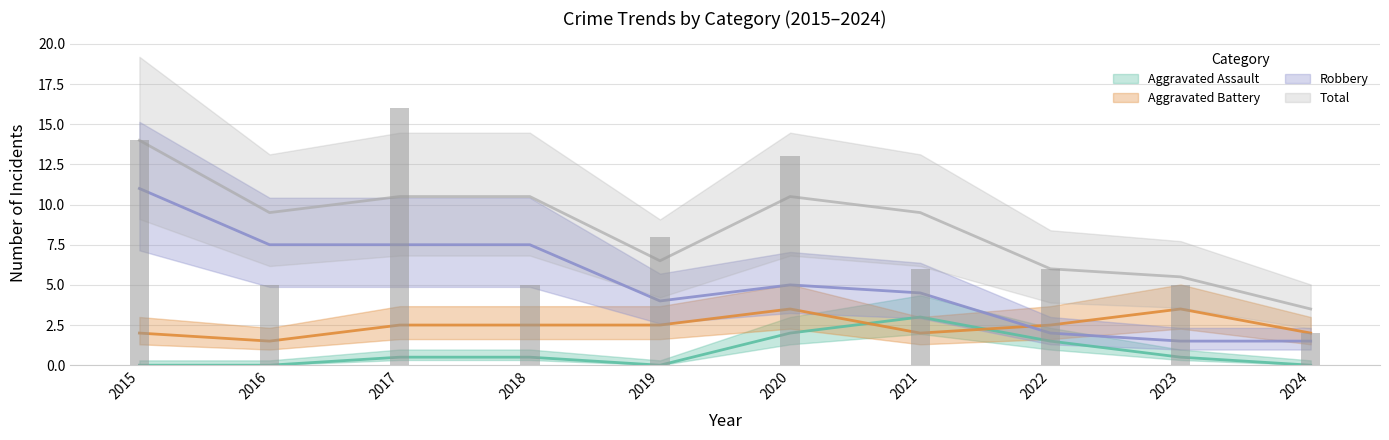

What are all the series names shown in the legend?

Aggravated Assault, Aggravated Battery, Robbery, Total